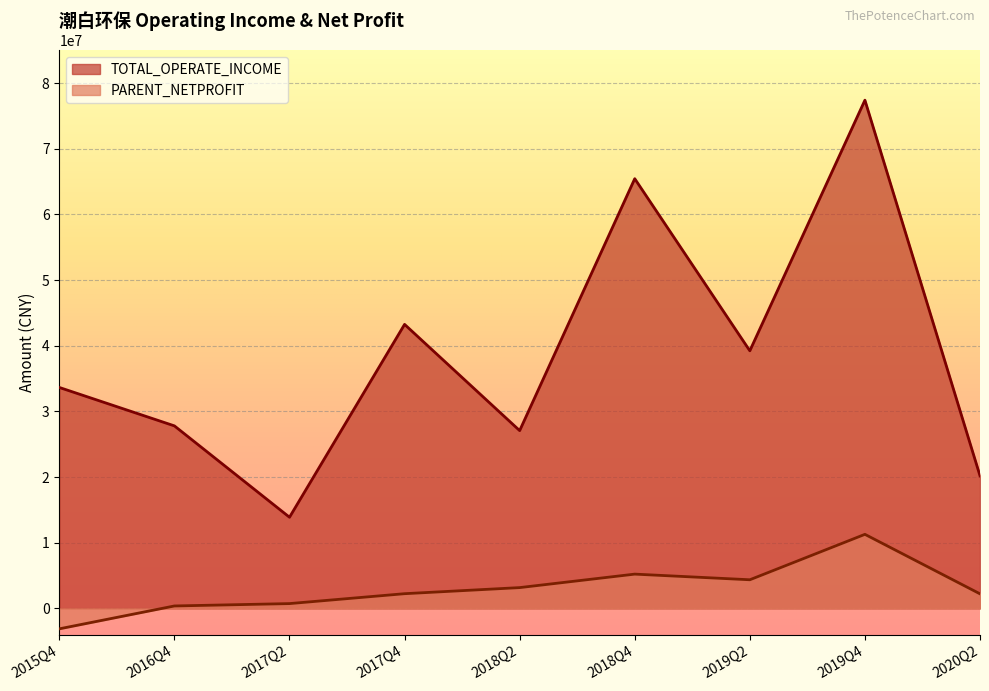

At which category is the sum across all series the highest?

2019Q4